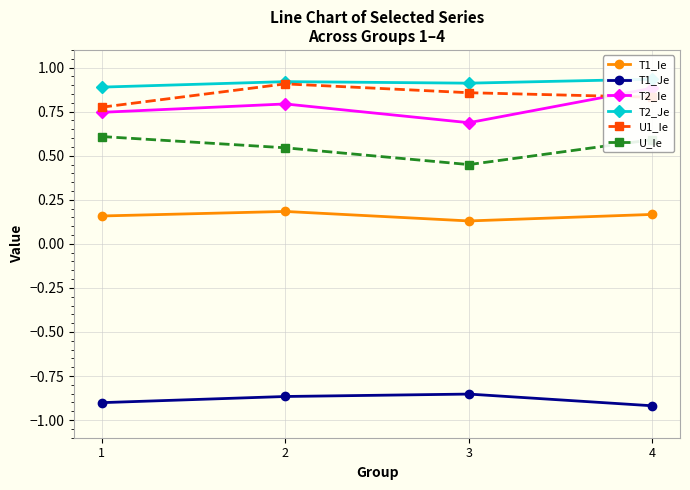

How many lines are shown in the chart?

6